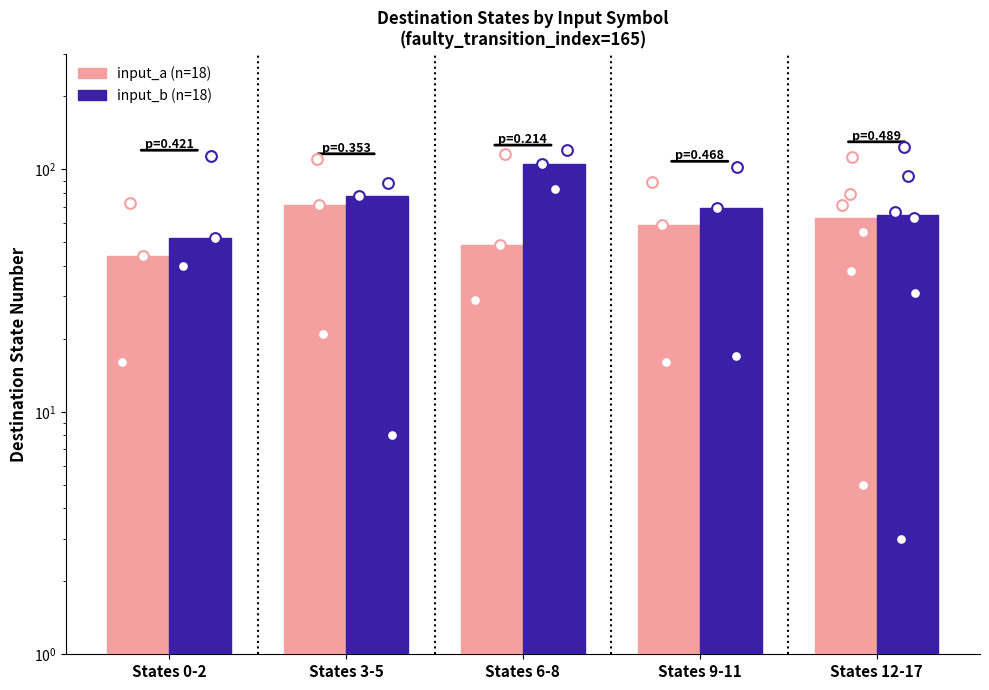

Which series has the largest total across all categories?

input_b (n=18)